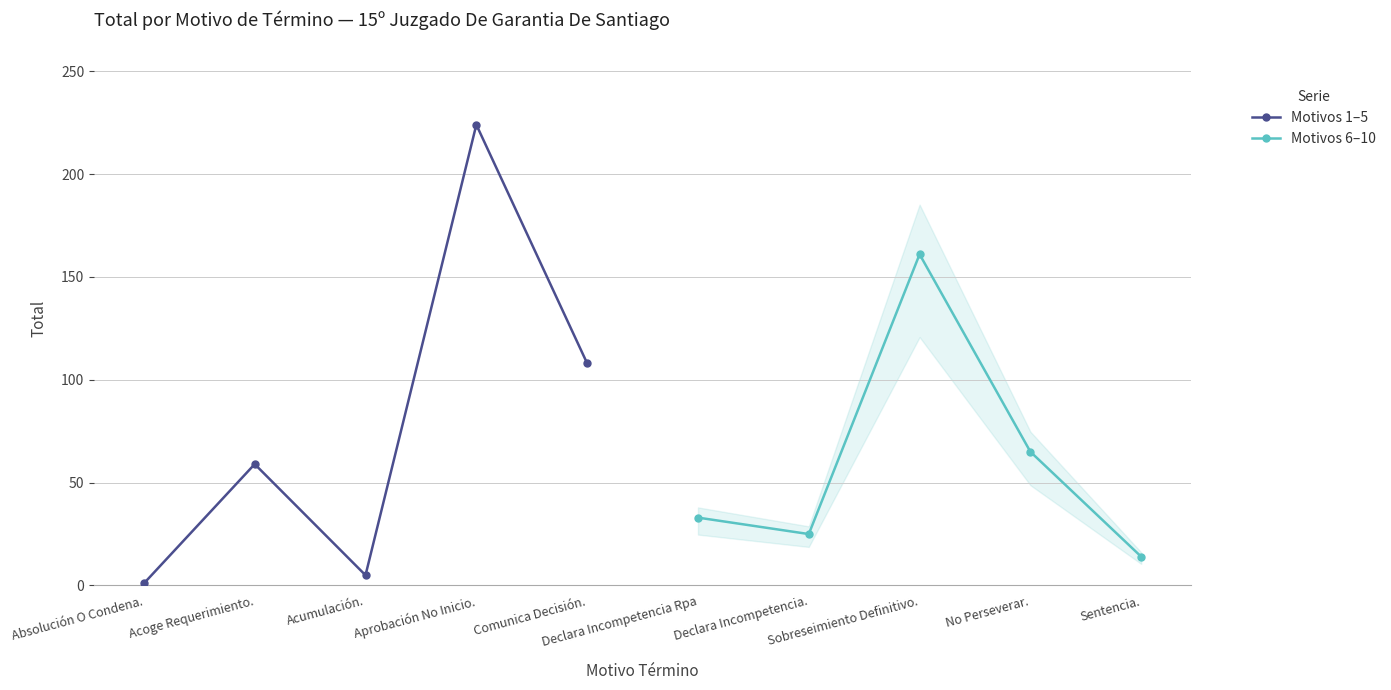

At which category is the sum across all series the highest?

Aprobación No Inicio.